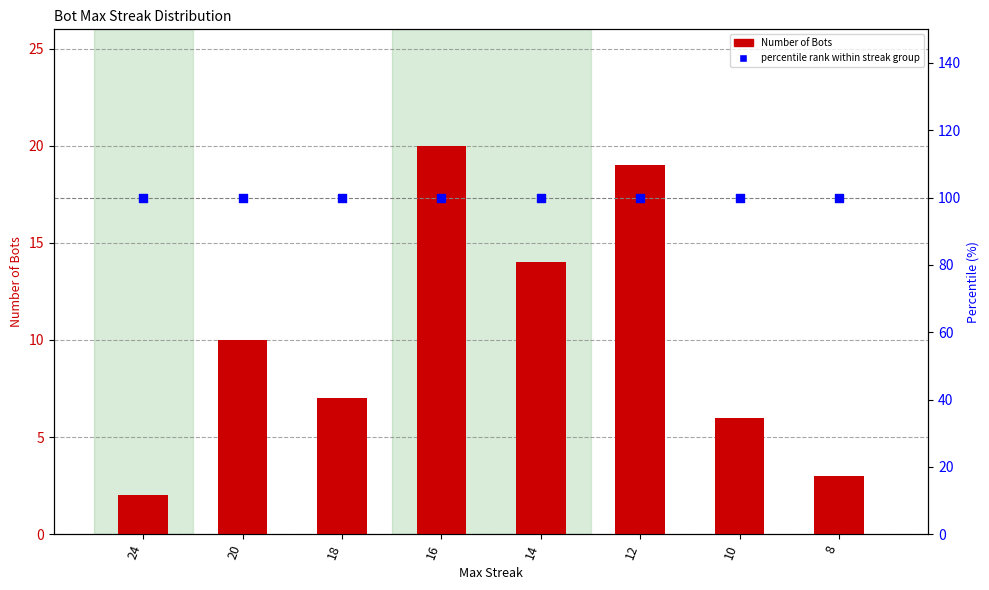

At which category is the sum across all series the highest?

16